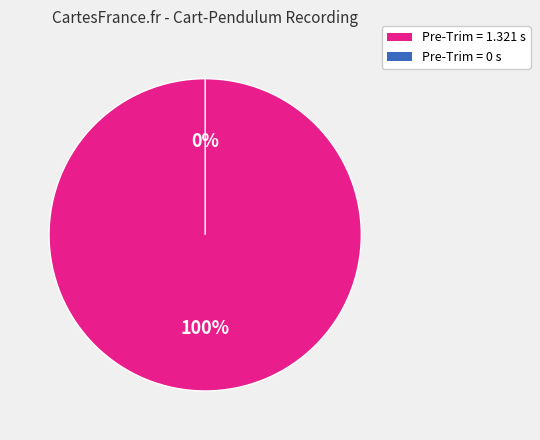

To the nearest percent, what is the combined percentage of Pre-Trim Duration = 1.321 and Pre-Trim Duration = 0?

100%